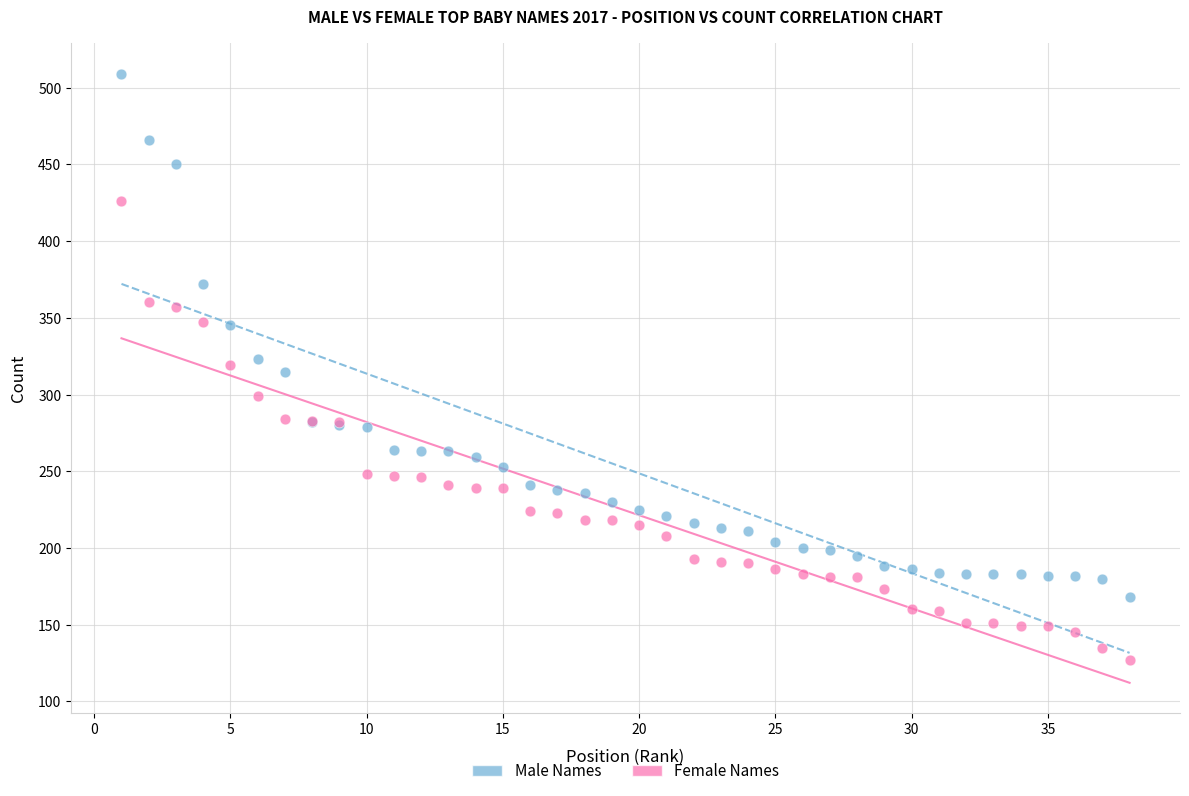

Which series reaches the maximum Y coordinate?

Male Names